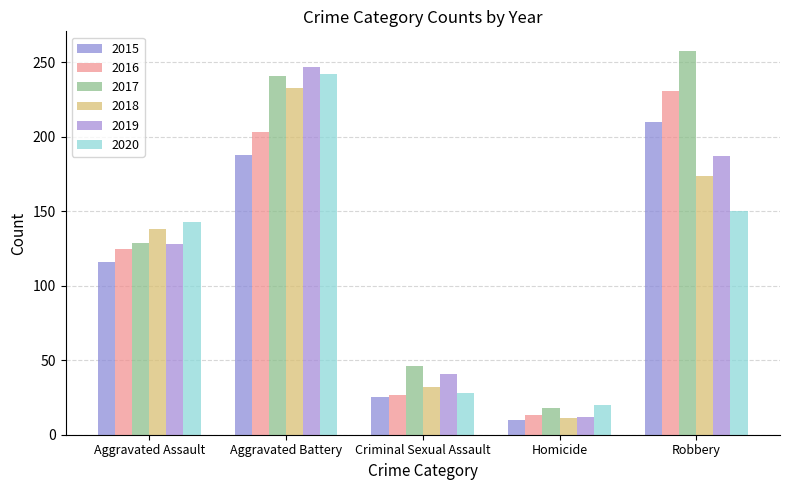

What is the label of the 2nd bar from the right?

Homicide